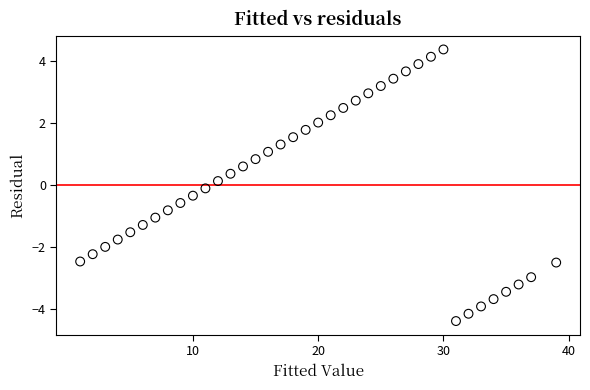

What is the range of X values (max minus min)?

38.0